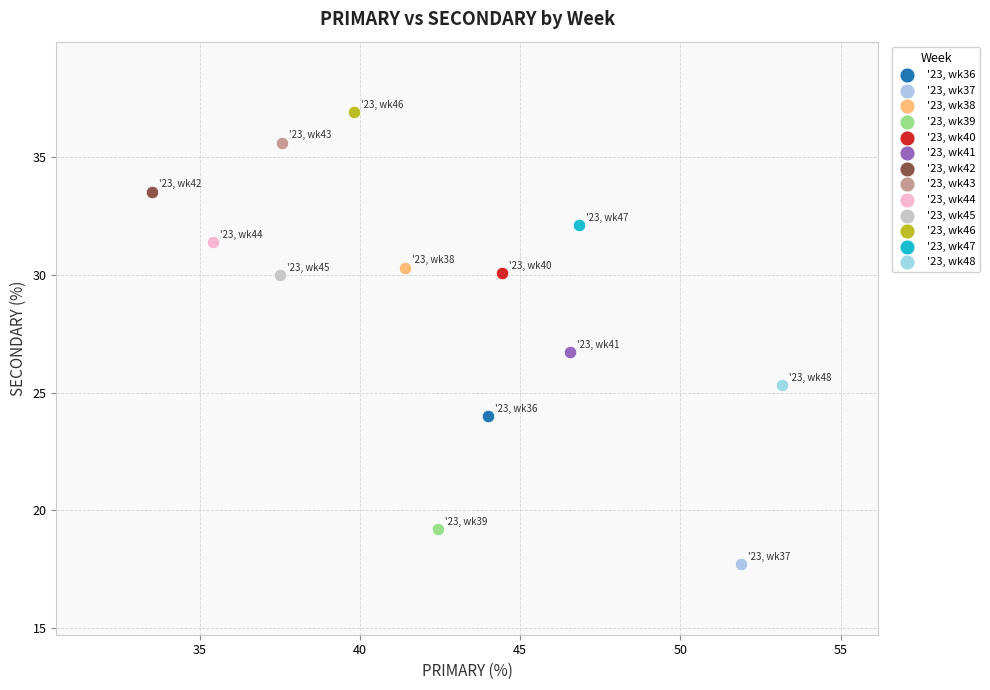

What are all the series names shown in the legend?

'23, wk36, '23, wk37, '23, wk38, '23, wk39, '23, wk40, '23, wk41, '23, wk42, '23, wk43, '23, wk44, '23, wk45, '23, wk46, '23, wk47, '23, wk48